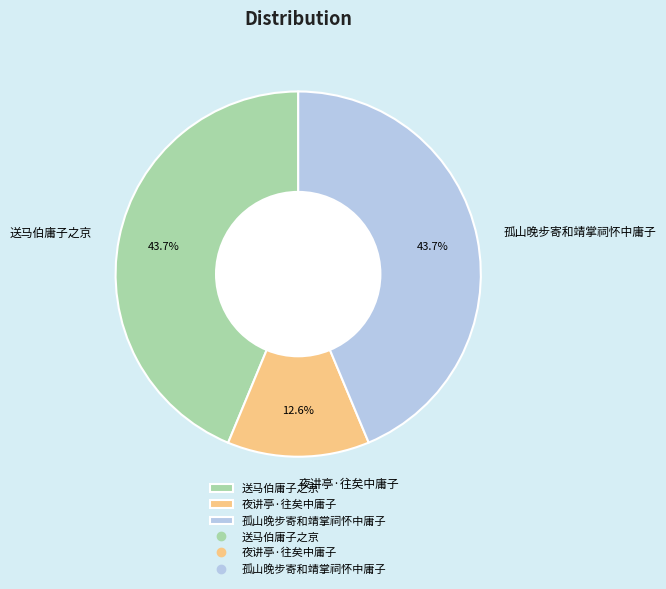

To the nearest percent, what is the difference between the 孤山晚步寄和靖掌祠怀中庸子 and 夜讲亭·往矣中庸子 slice percentages?

31%